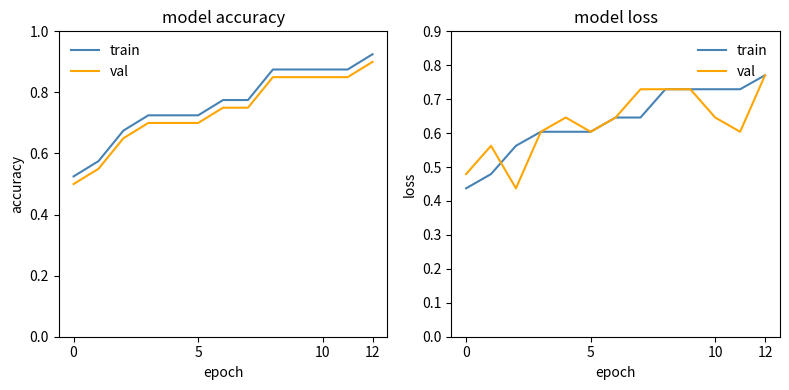

Rank the series by their average value, from highest to lowest.

train, val